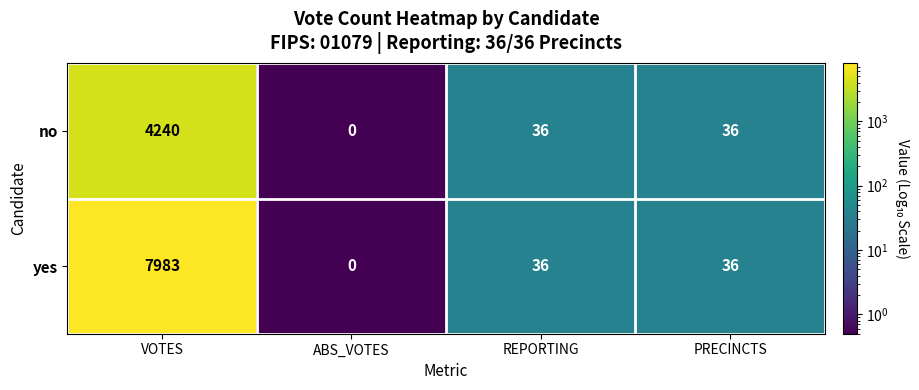

Reading right to left, transcribe all the data shown in this chart.

no: PRECINCTS=36	REPORTING=36	ABS_VOTES=0	VOTES=4240
yes: PRECINCTS=36	REPORTING=36	ABS_VOTES=0	VOTES=7983